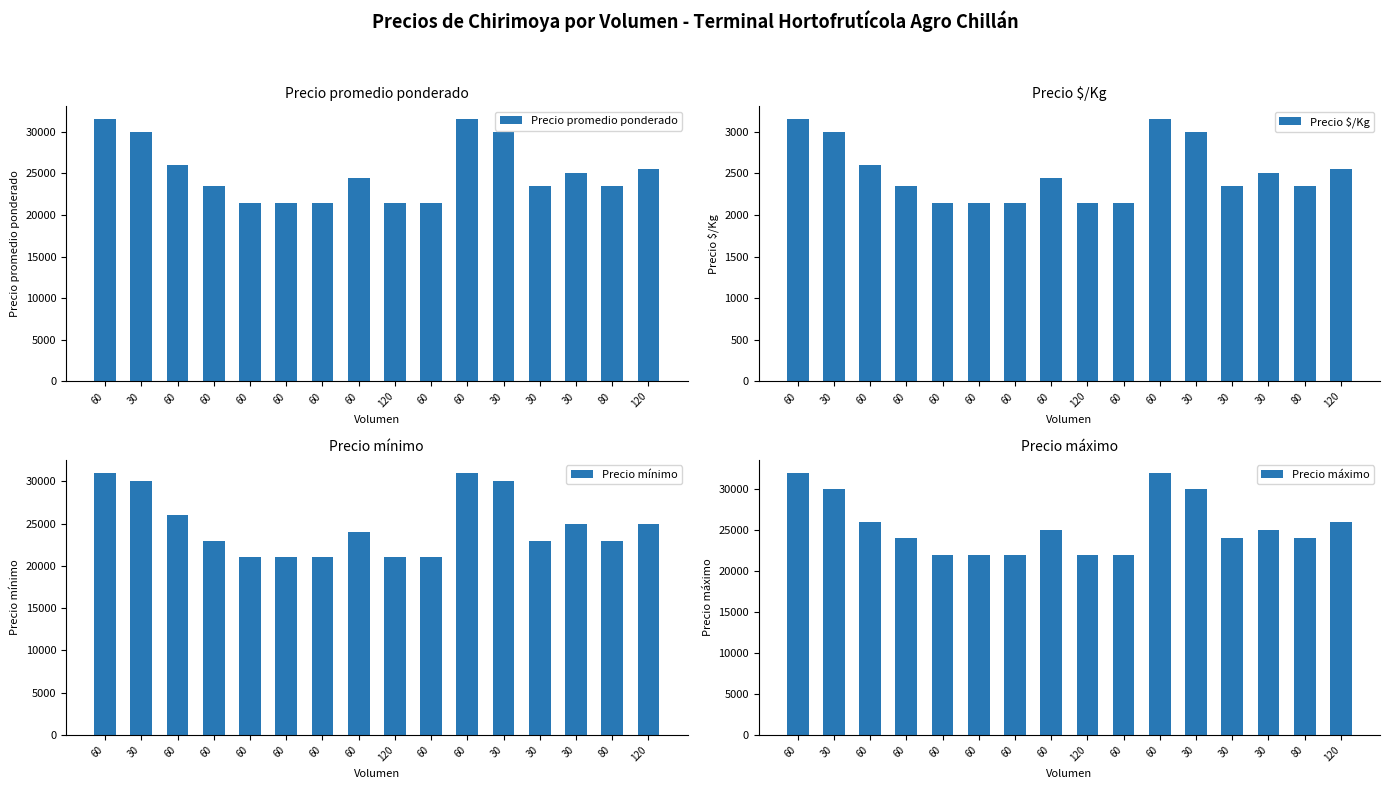

Which label corresponds to the largest value in the chart?

60